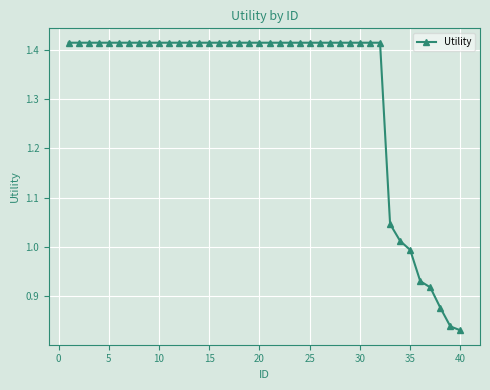

What is the difference between the maximum and minimum values?

0.6